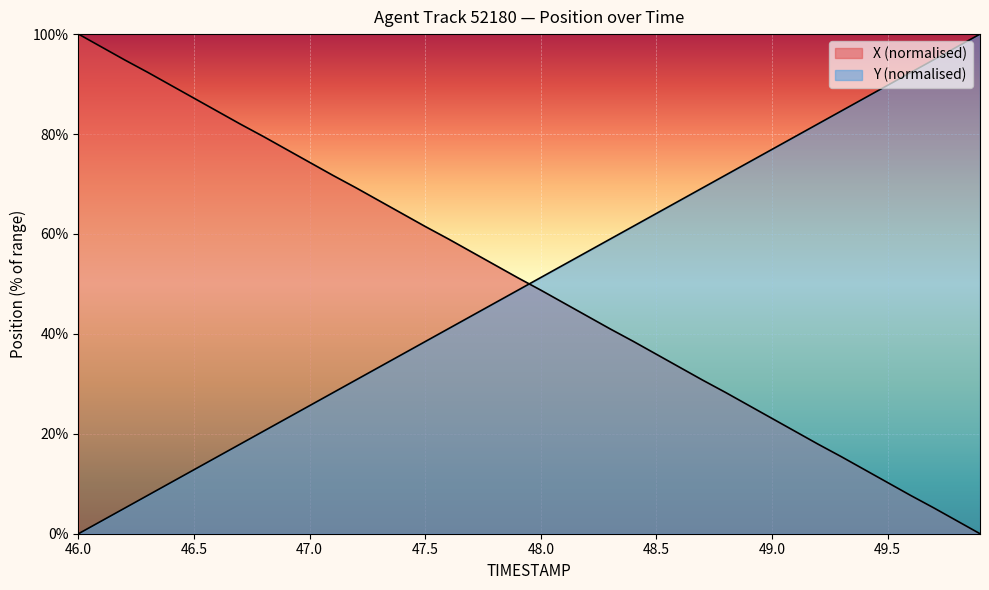

At 47.0, list the series in order from smallest to largest.

Y, X